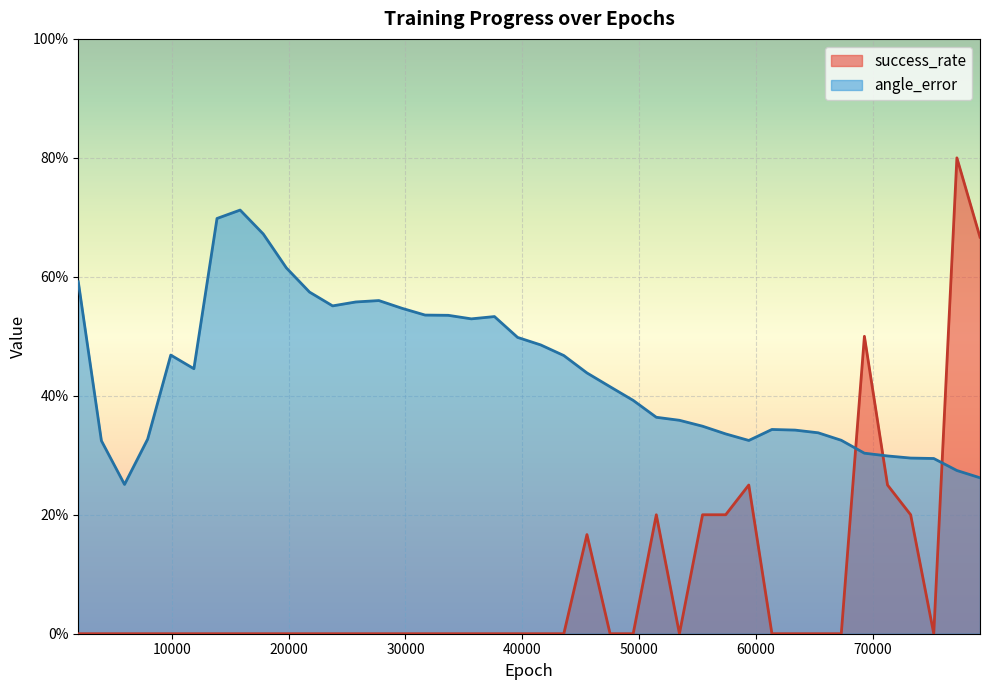

What is the sum of all angle_error values?

17.5